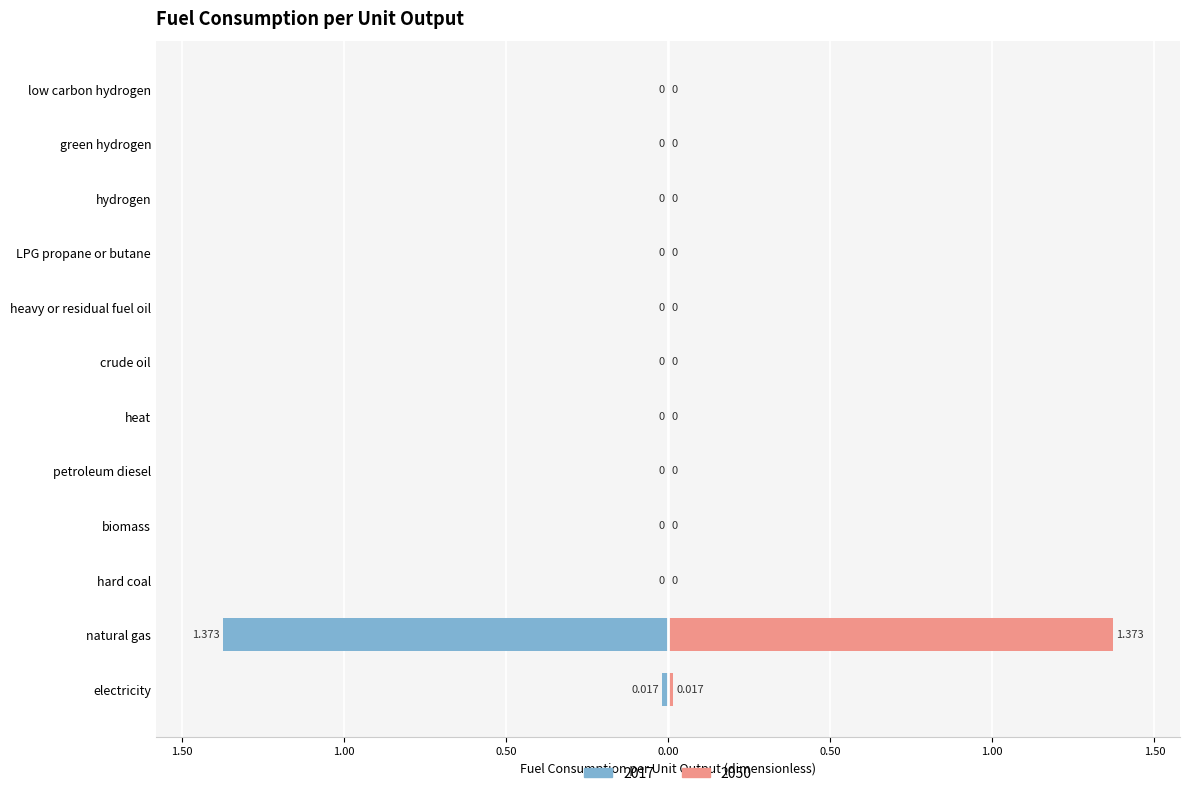

What position from the right is low carbon hydrogen?

1